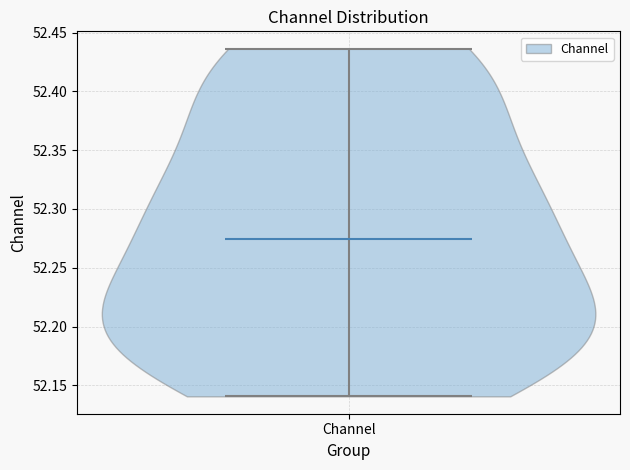

Read this violin plot against the y-axis: where its median line is, and the lowest and highest points the violin reaches. The values are not printed on the chart, so give them approximately, as read against the axis.

median line 52.275, lowest point 52.140, highest point 52.435